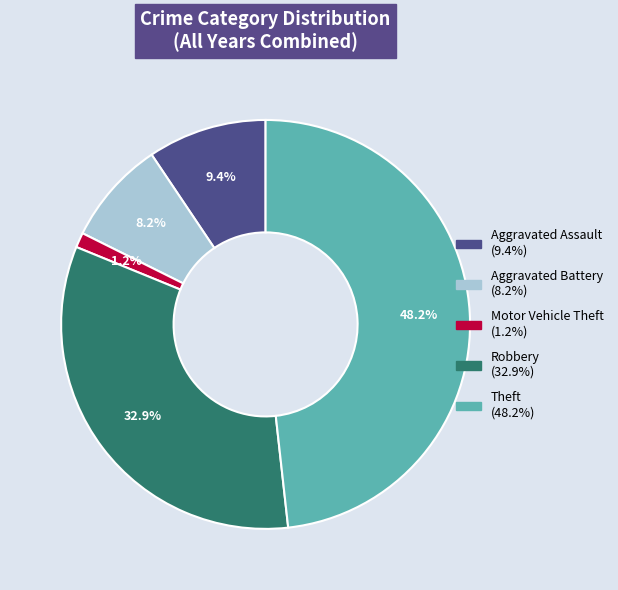

How many segments does this pie chart have?

5